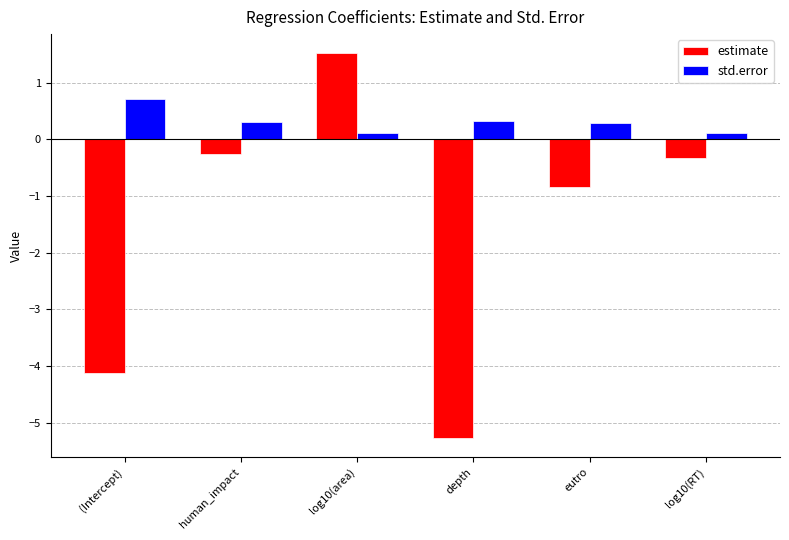

Which series has the largest range (max minus min)?

estimate